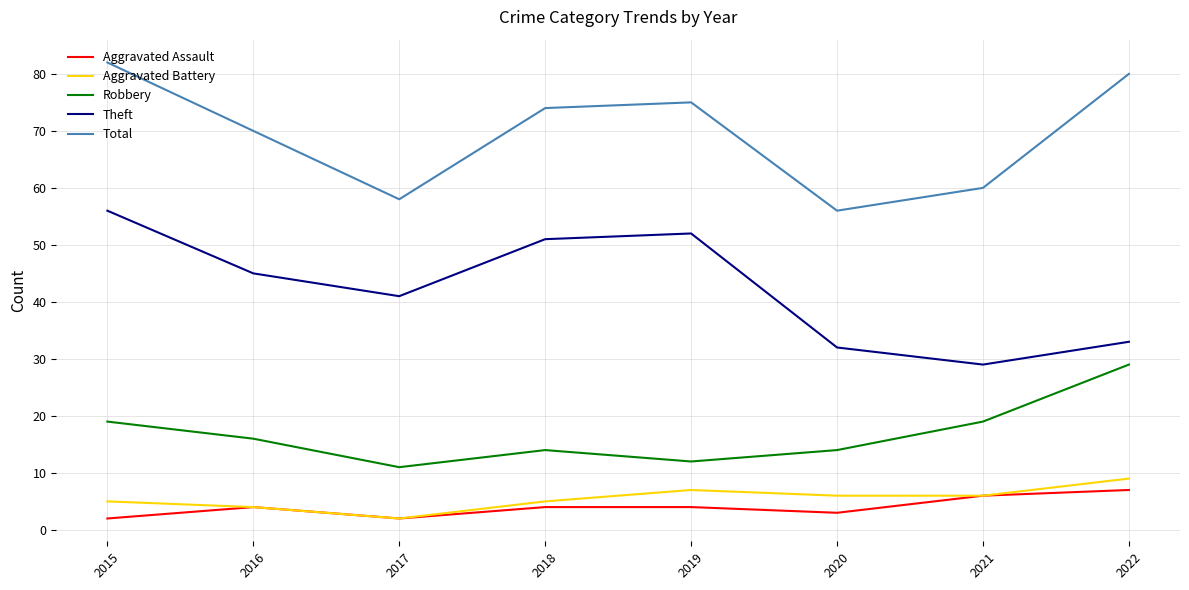

Does the chart display data point markers on the line(s)?

No